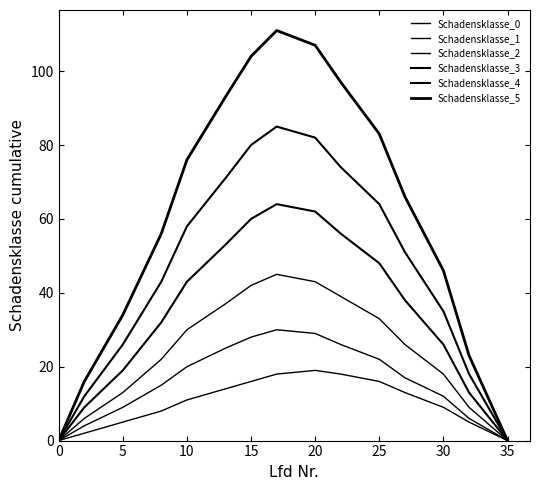

In Schadensklasse_4, how many points are higher than both neighbors (excluding endpoints)?

1